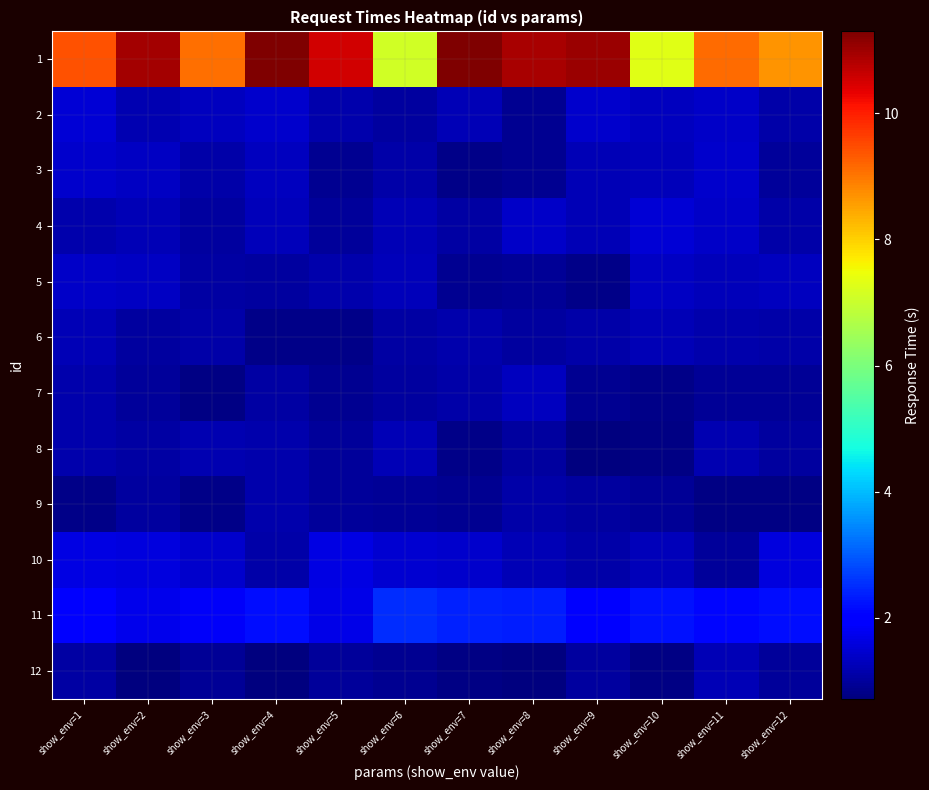

Between show_env=5 and show_env=9, which is larger?

show_env=9